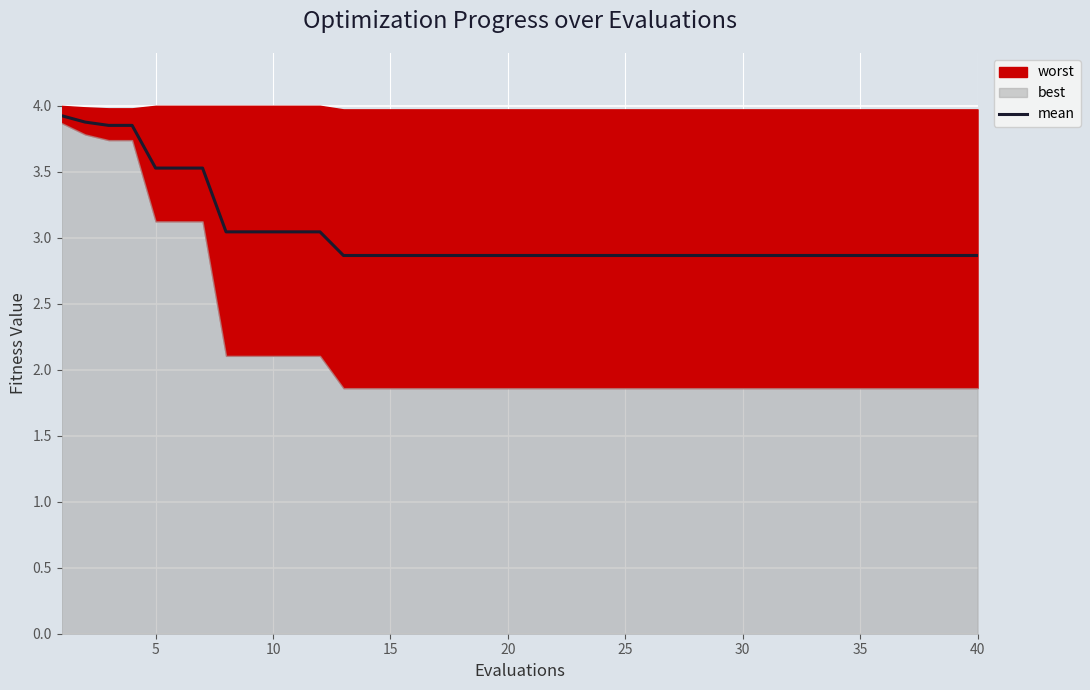

Reading left to right, extract all data points from this chart.

3.9	3.9	3.9	3.9	3.5	3.5	3.5	3.0	3.0	3.0	3.0	3.0	2.9	2.9	2.9	2.9	2.9	2.9	2.9	2.9	2.9	2.9	2.9	2.9	2.9	2.9	2.9	2.9	2.9	2.9	2.9	2.9	2.9	2.9	2.9	2.9	2.9	2.9	2.9	2.9